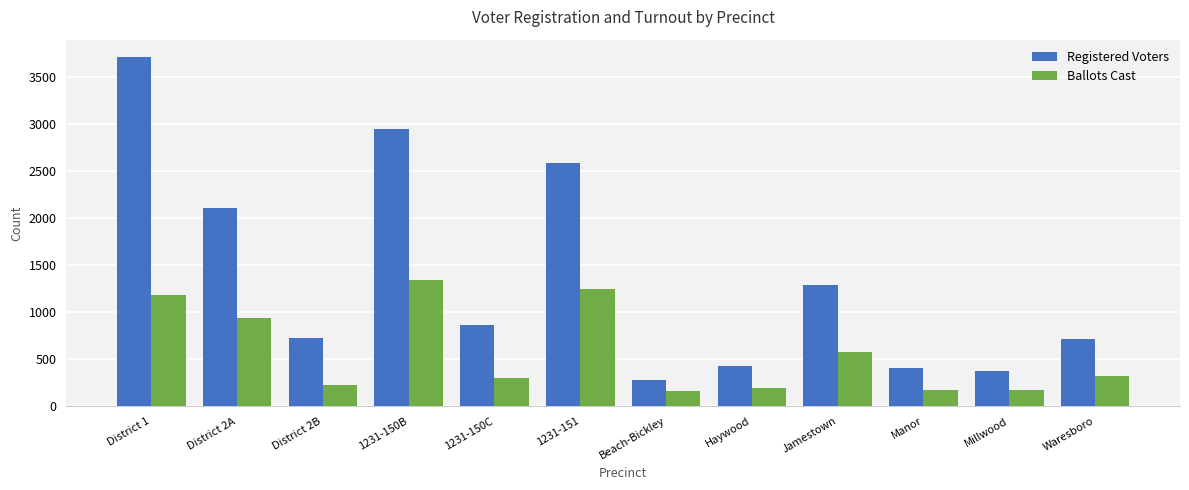

Which series has the widest spread of values?

Registered Voters